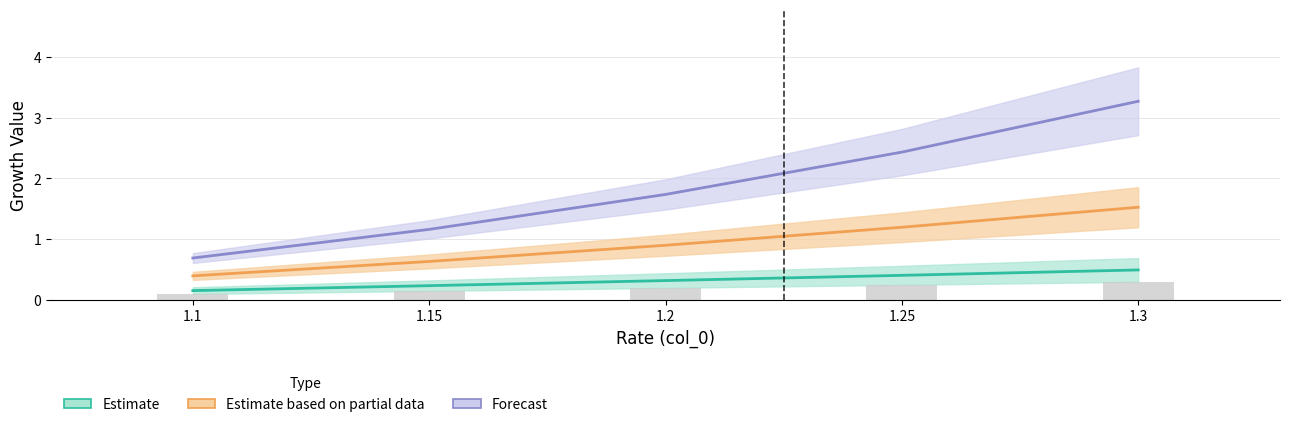

Read the 1 value at 1.3.

0.5